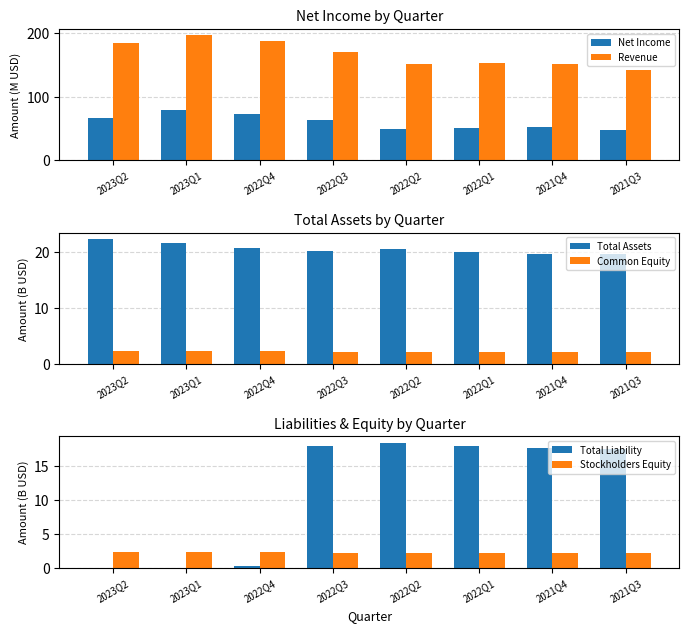

True or false: Net Income has a value of 113.9 at 2023Q1.

False